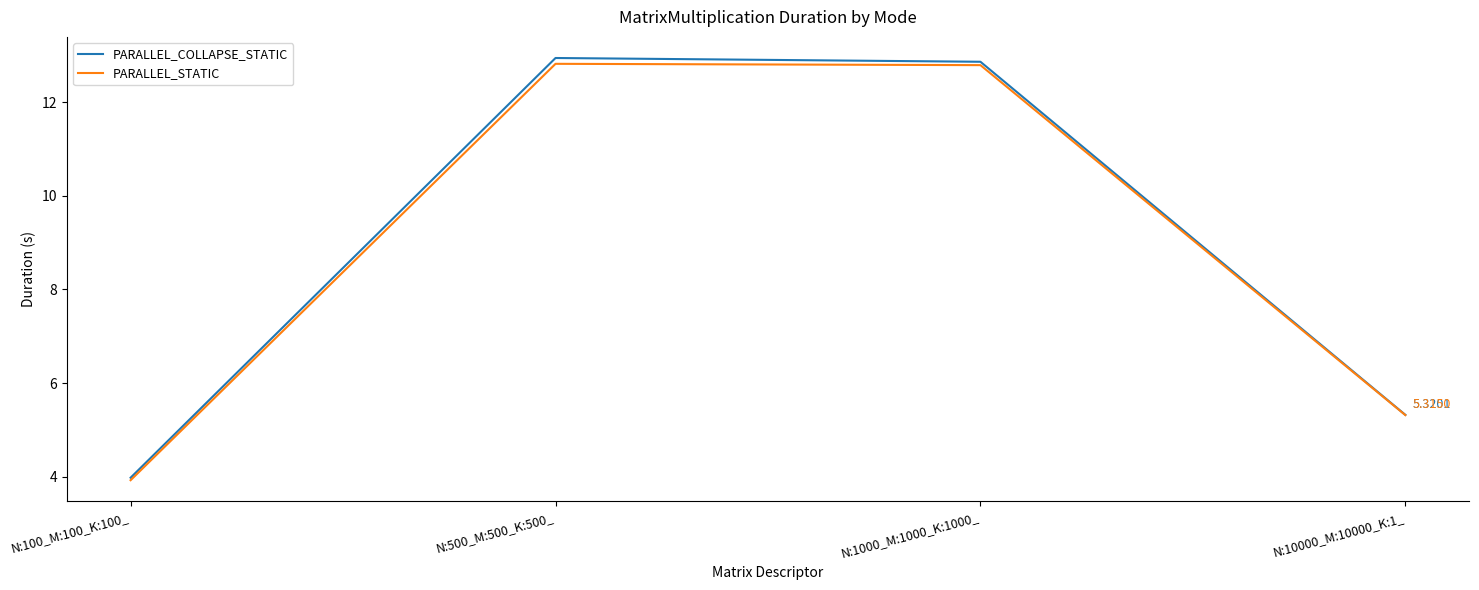

Between N:1000_M:1000_K:1000_ and N:10000_M:10000_K:1_, which series saw the biggest shift?

PARALLEL_COLLAPSE_STATIC